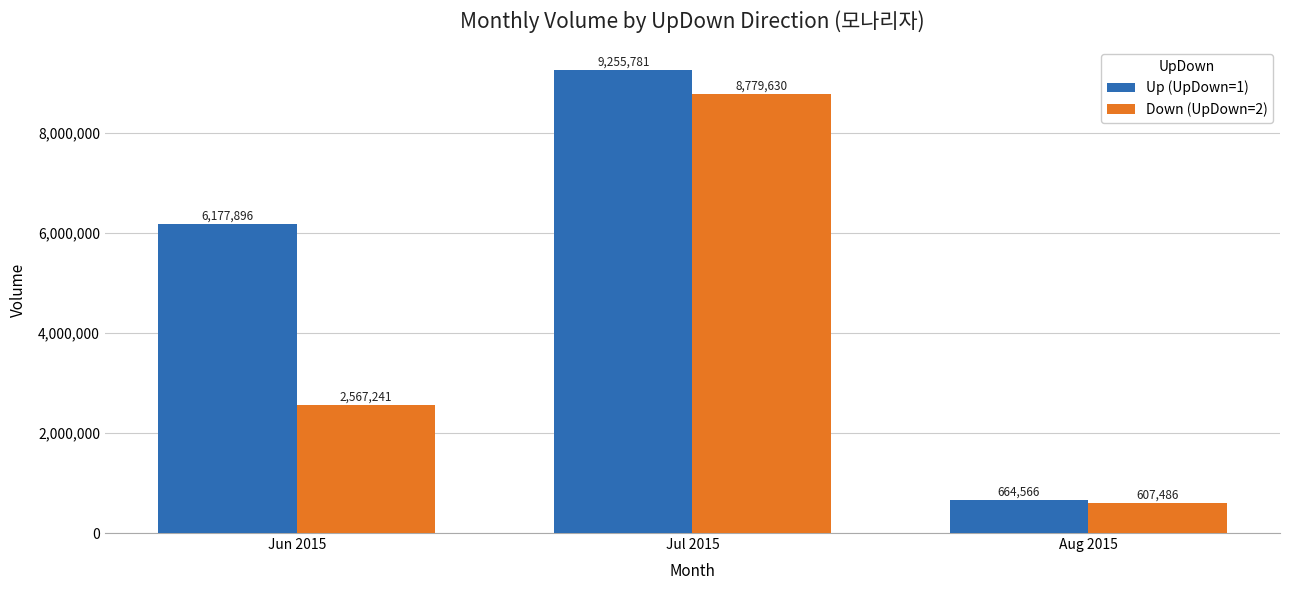

List the series in order of their peak value, lowest first.

Down (UpDown=2), Up (UpDown=1)